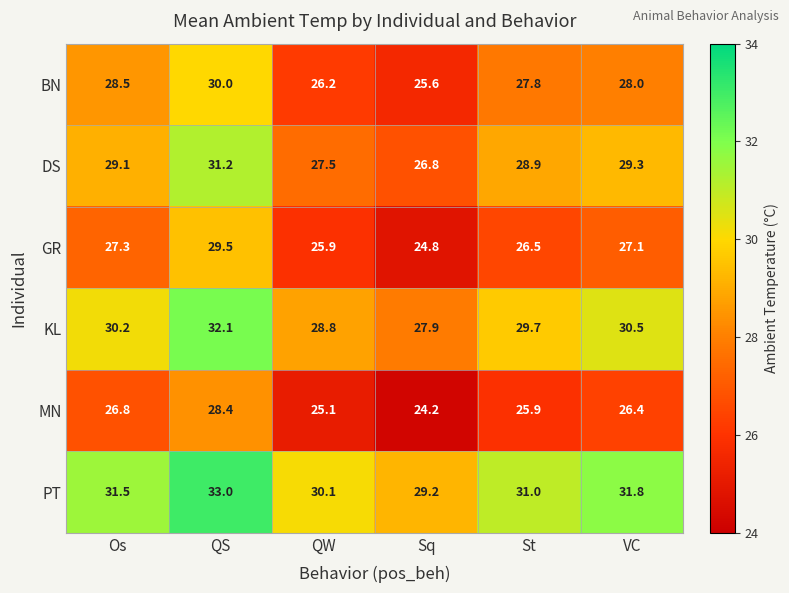

Which series changed the most between Os and St?

MN